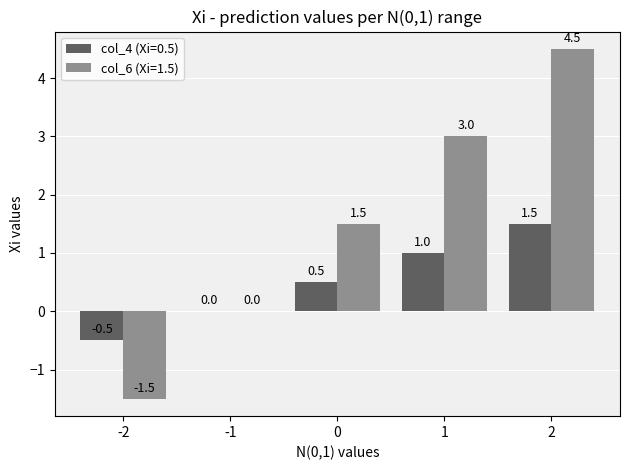

Which series changed the most between -1 and 0?

col_6 (Xi=1.5)